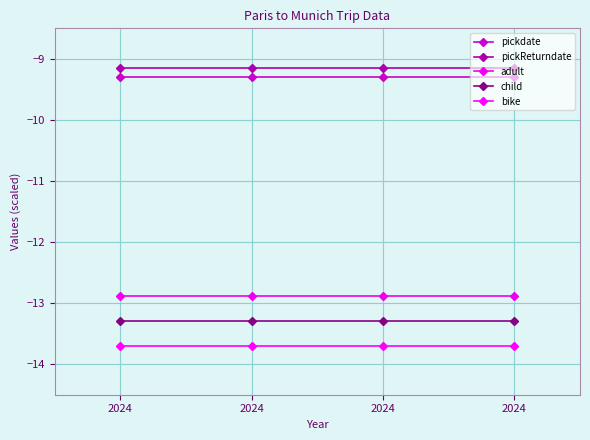

Rank the series by their maximum value, from lowest to highest.

bike, child, adult, pickdate, pickReturndate